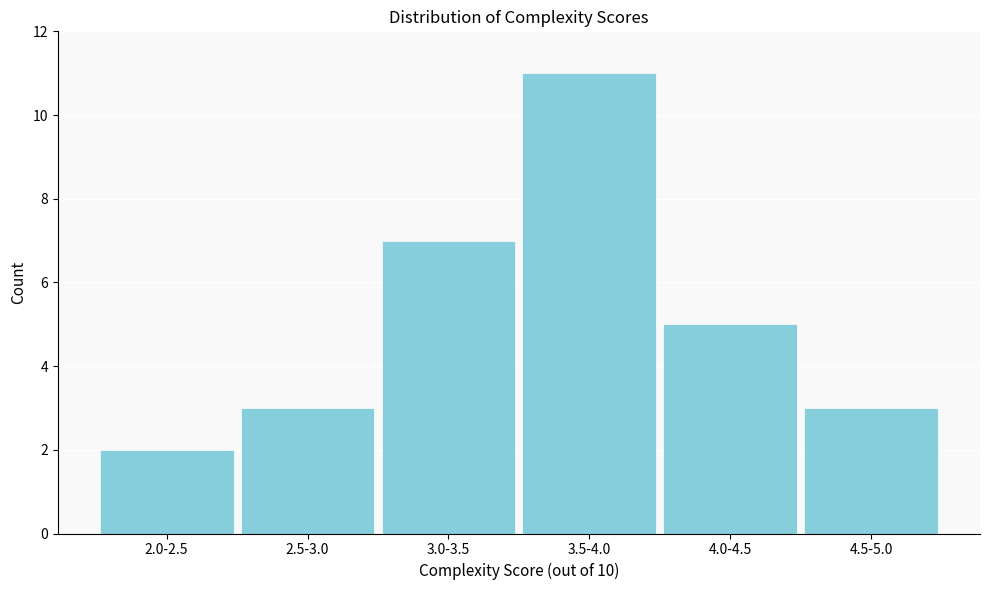

Reading left to right, transcribe all the data shown in this chart.

2.0-2.5=2	2.5-3.0=3	3.0-3.5=7	3.5-4.0=11	4.0-4.5=5	4.5-5.0=3